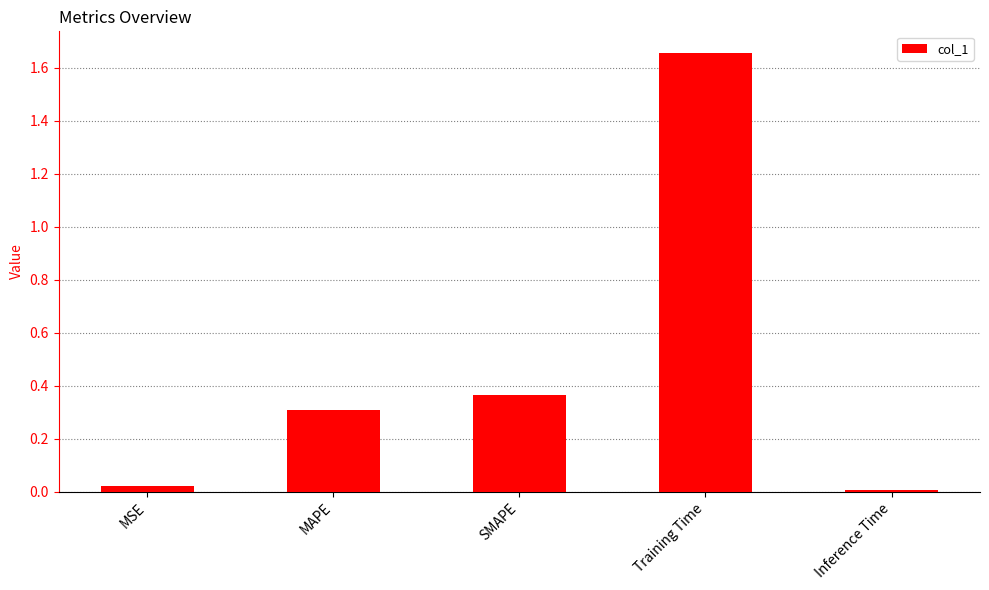

Where is the data nearest to the value 0?

Inference Time